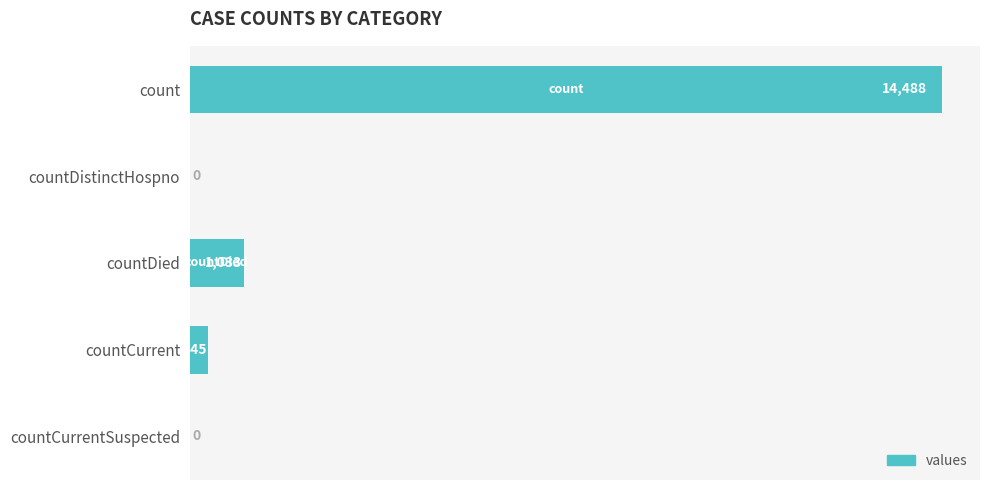

Read the value at countDied, to the nearest 100.

1000